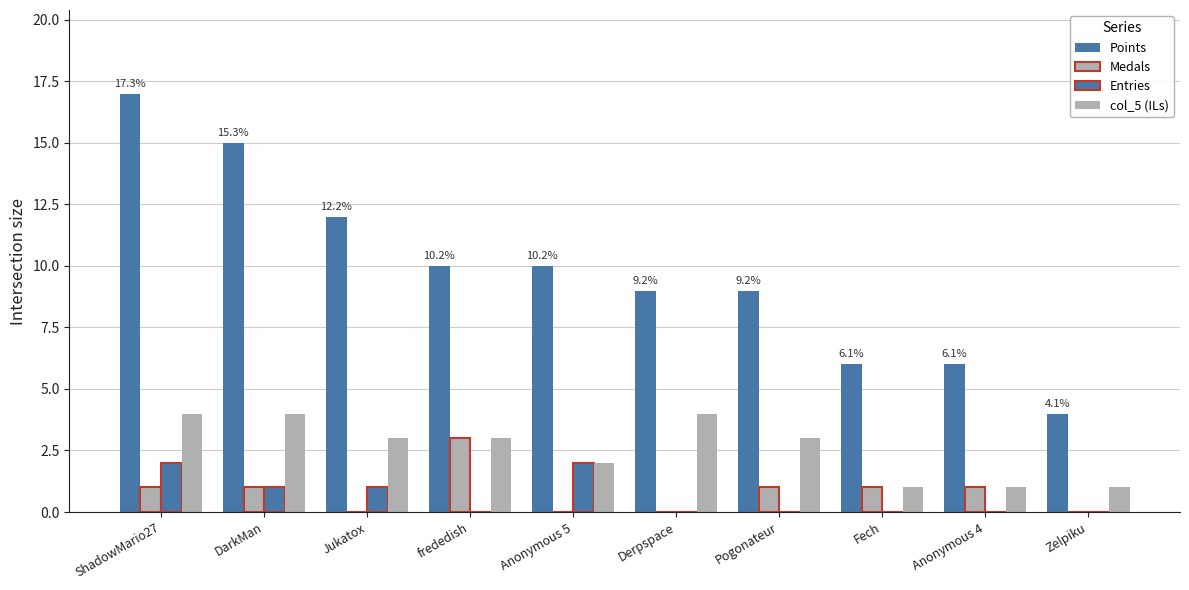

Is it true that Entries equals 1 at Anonymous 4?

False